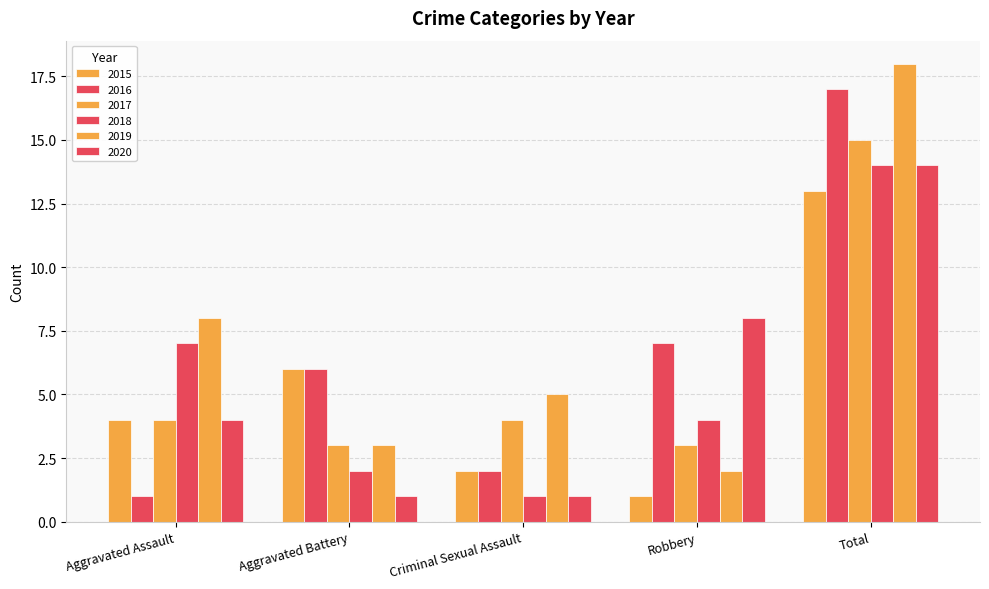

How many data points does each series have?

5